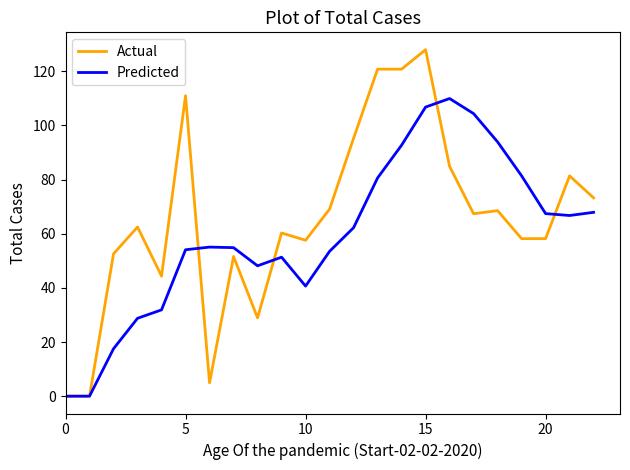

Which series has the largest range (max minus min)?

Actual